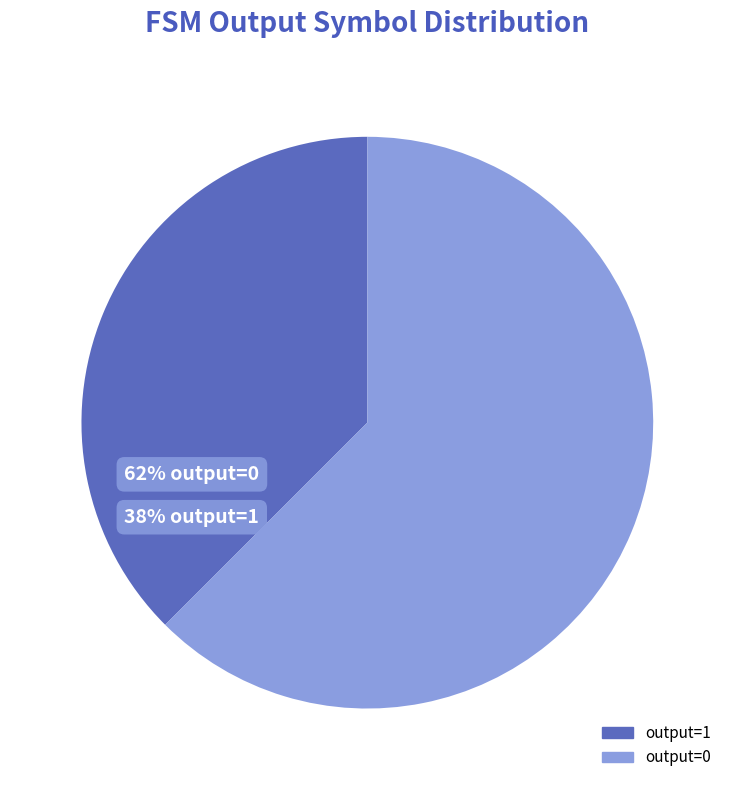

To the nearest percent, what is the average slice percentage?

50%